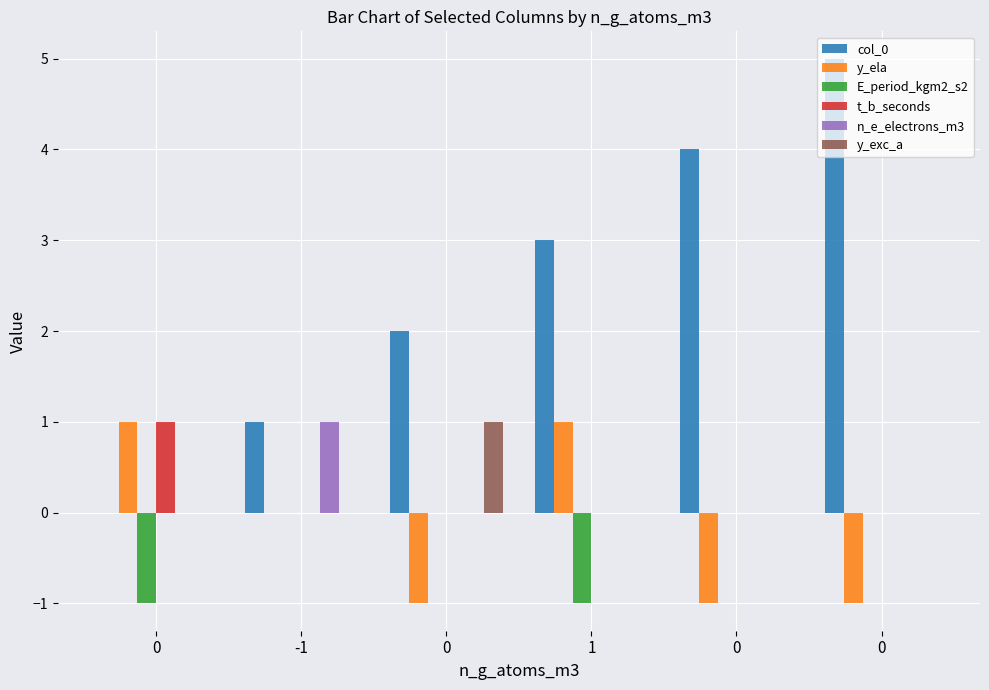

Rank the categories by E_period_kgm2_s2 value from lowest to highest.

0, 1, -1, 0, 0, 0